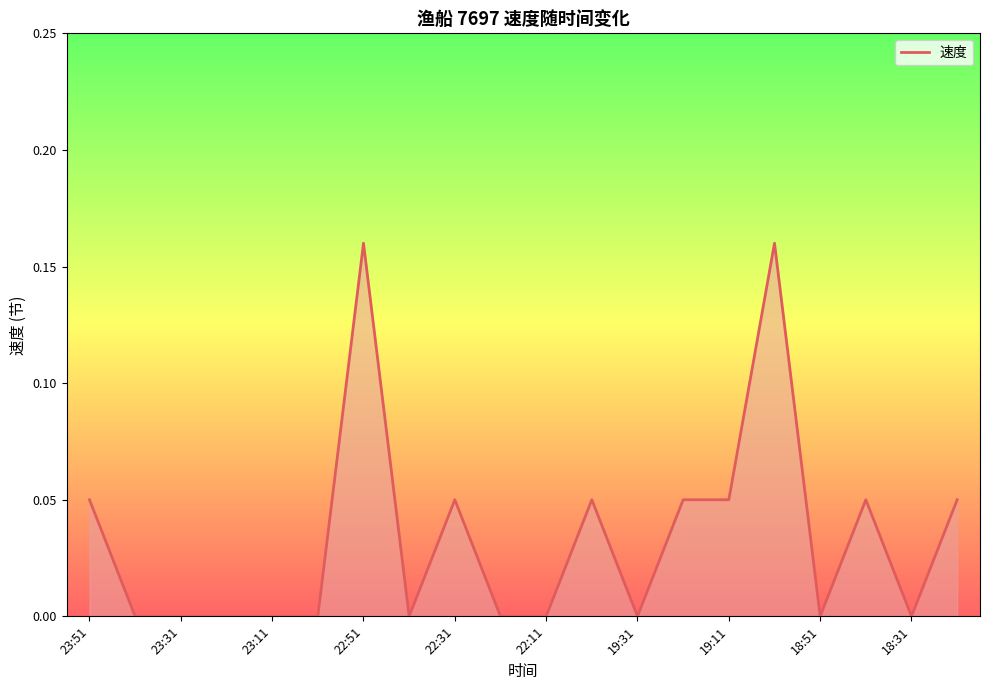

Is this an area chart (filled region under the line)?

Yes